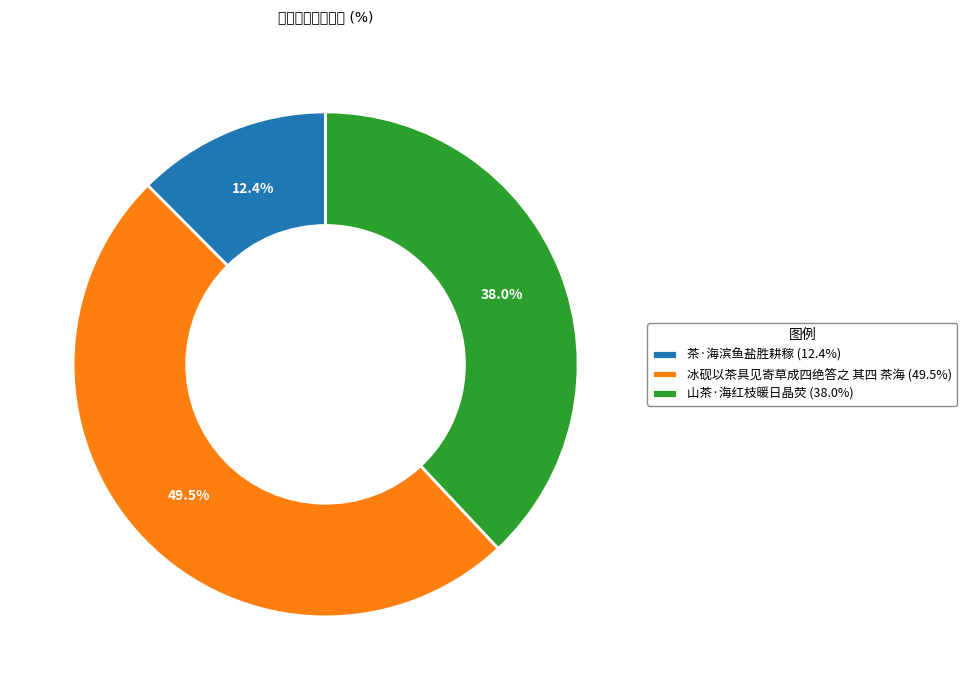

Count the number of slices in the pie.

3